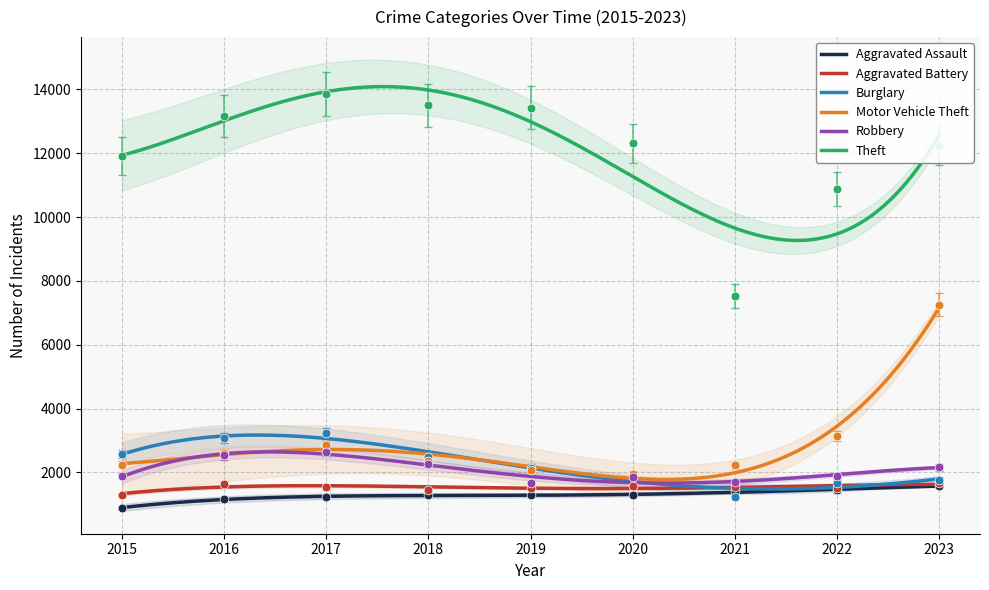

Which series contains the highest Y value?

Theft